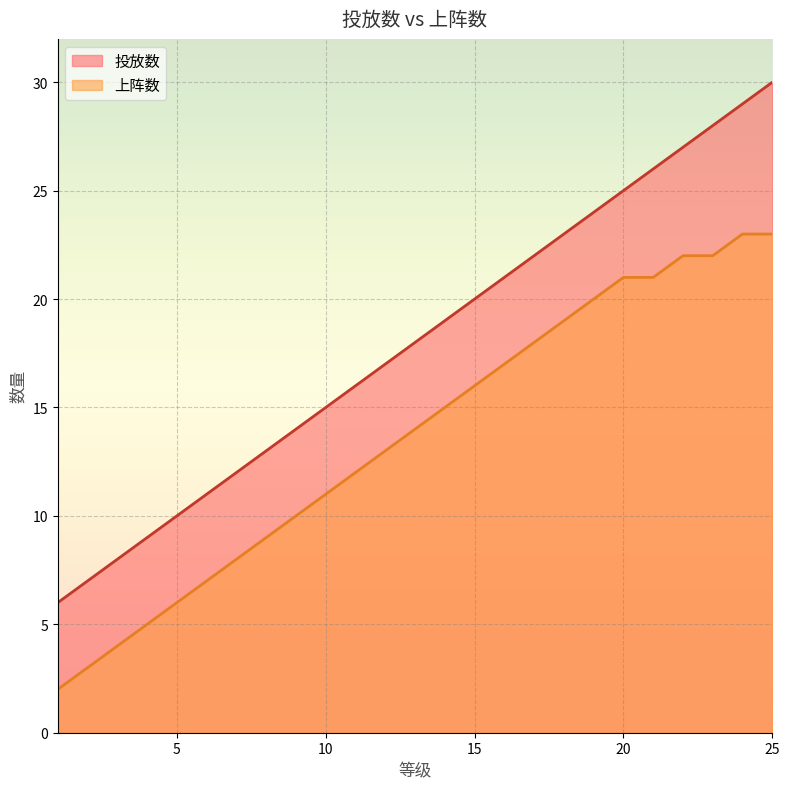

True or false: 投放数 has more than 2 interior local peaks.

False